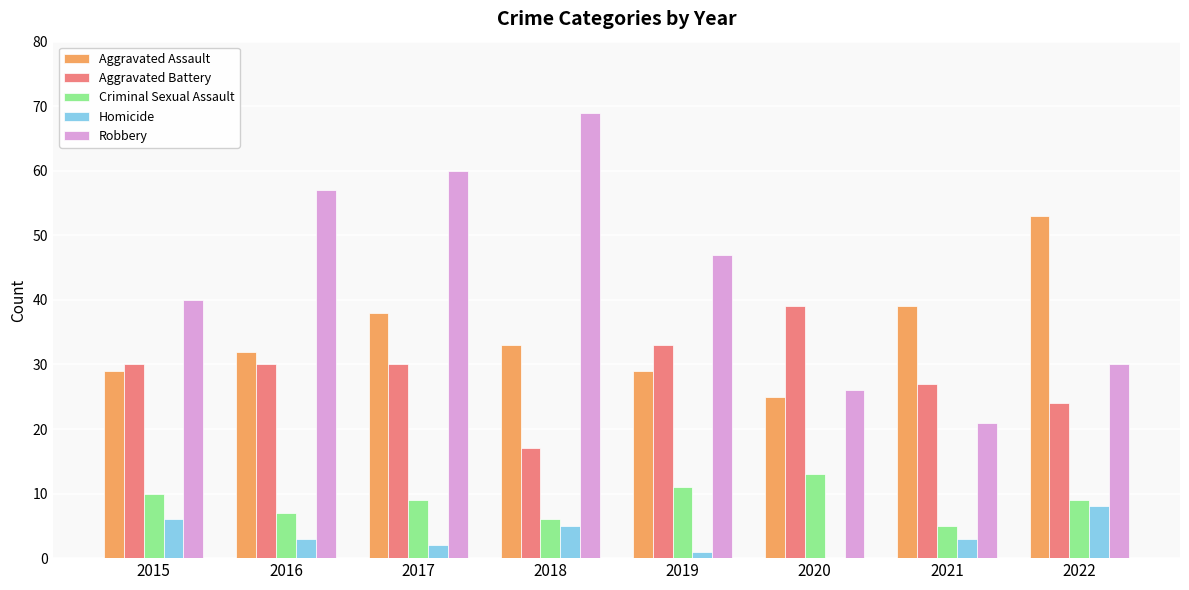

Is the value of Aggravated Battery at 2020 greater than the value of Criminal Sexual Assault at 2020?

Yes